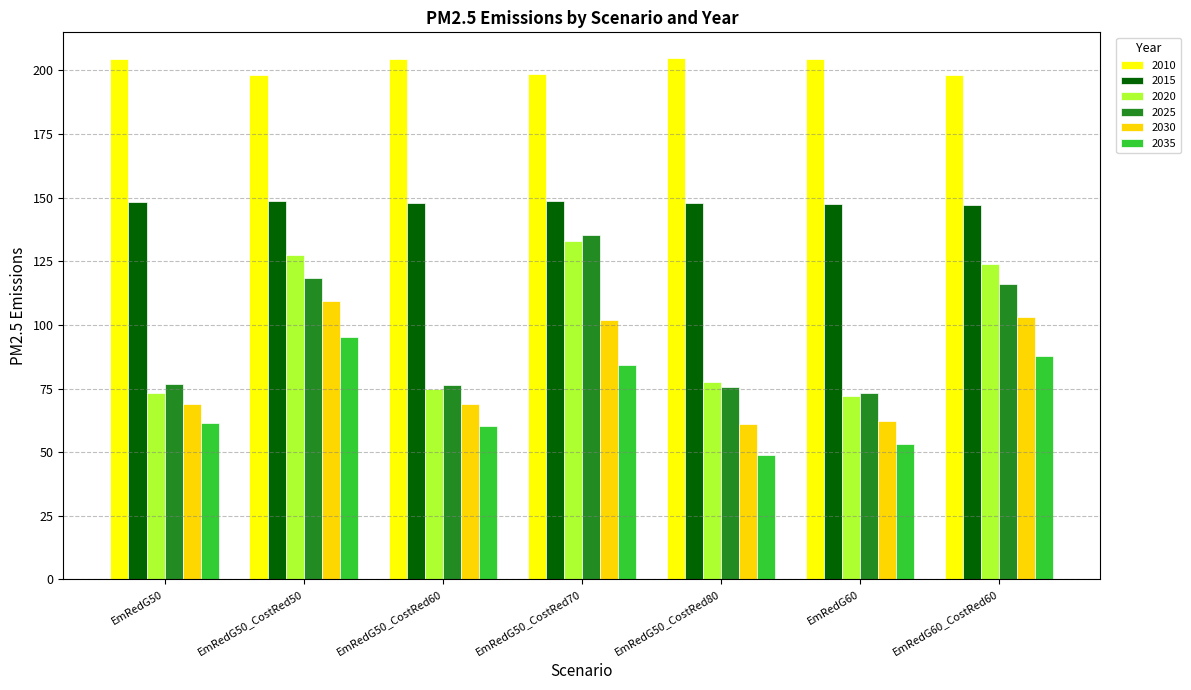

How many bars are there in total?

42